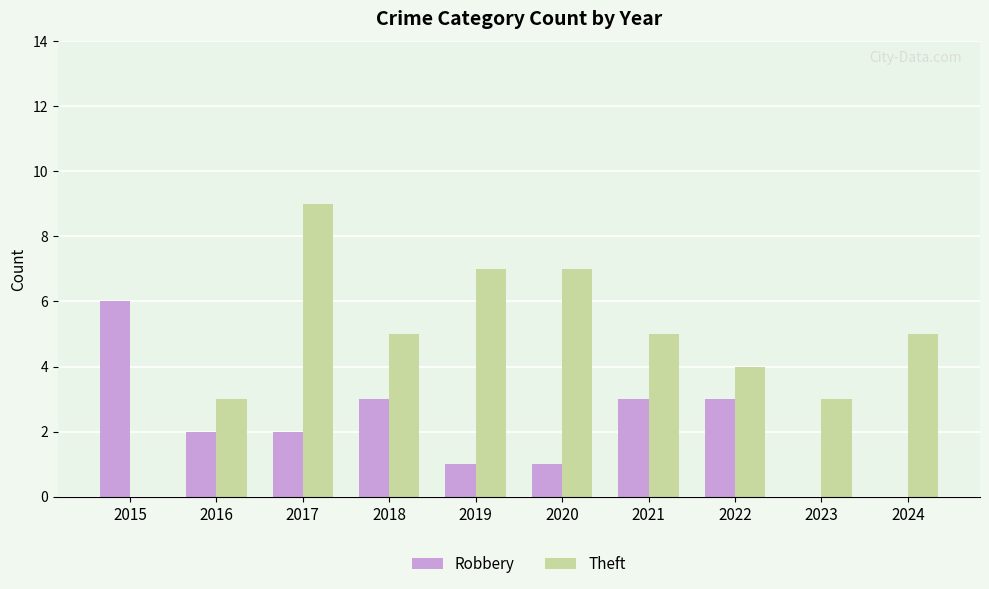

Read the Robbery value at 2018.

3